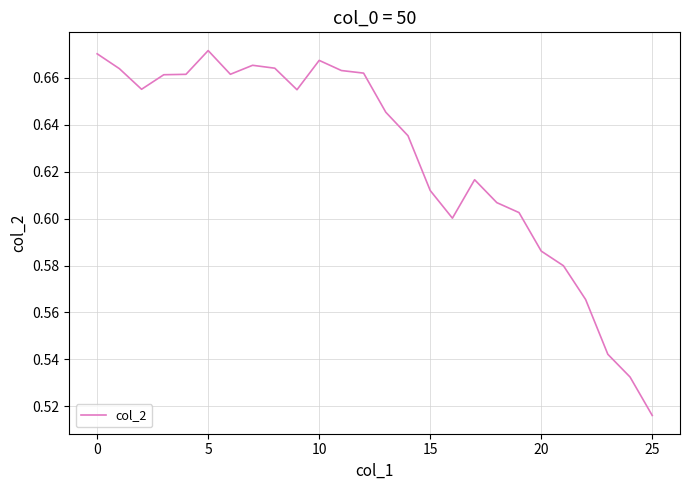

Does the chart display data point markers on the line(s)?

No